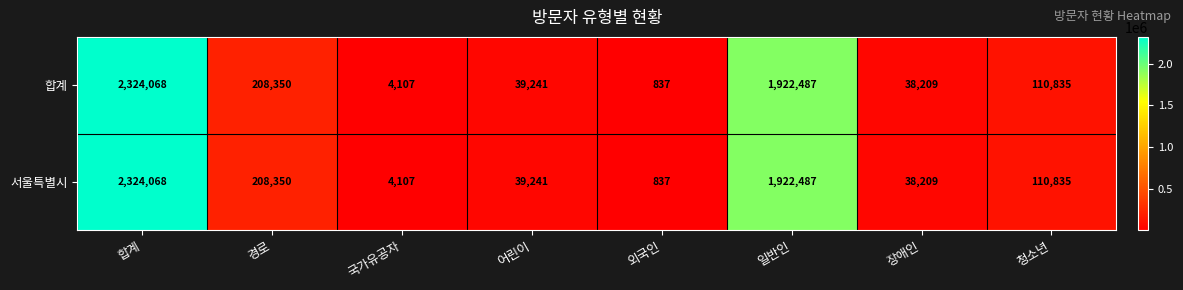

List the labels in order of 합계 value, smallest first.

외국인, 국가유공자, 장애인, 어린이, 청소년, 경로, 일반인, 합계